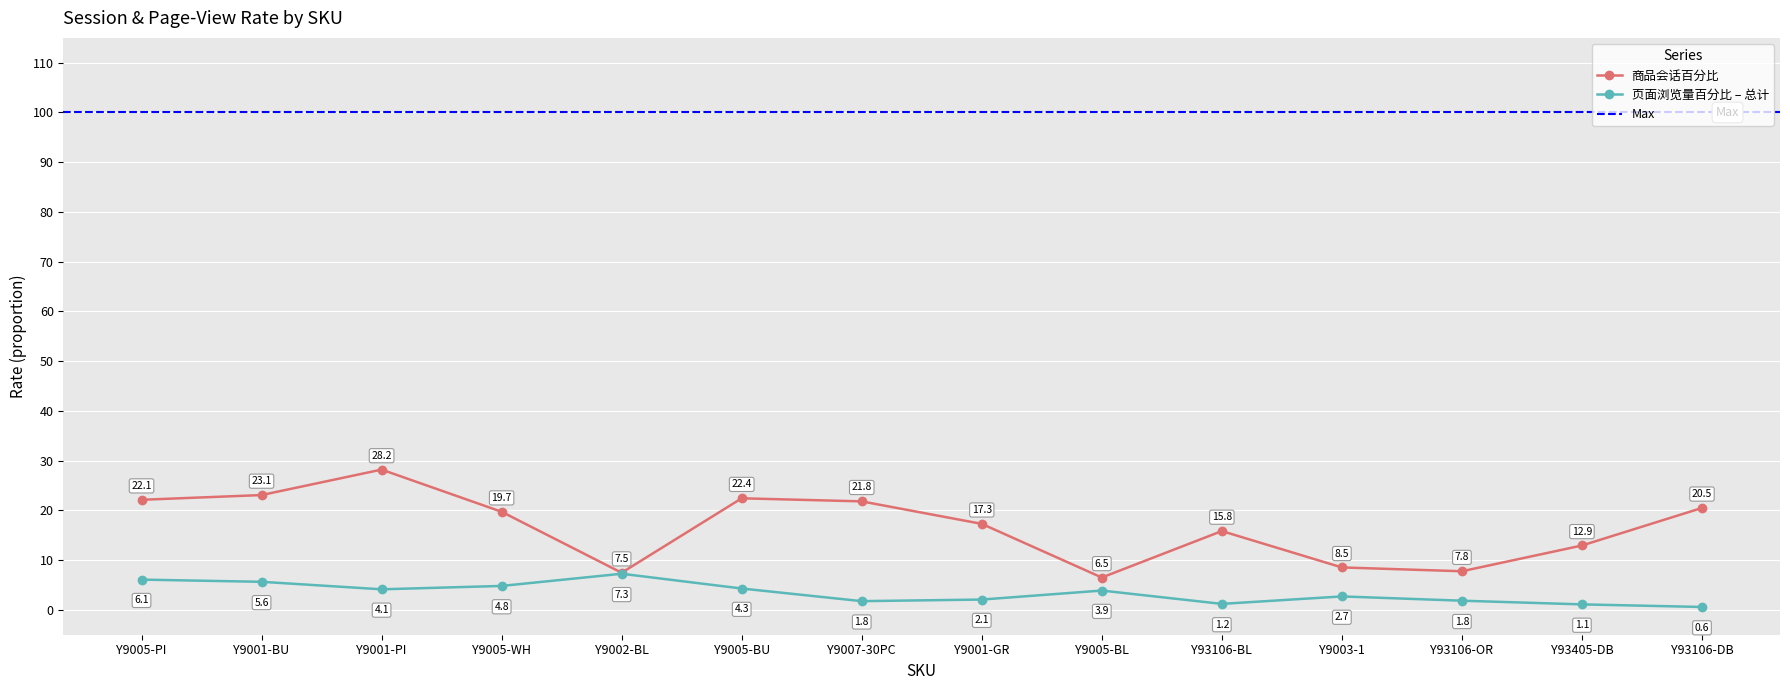

Which series has the widest spread of values?

商品会话百分比